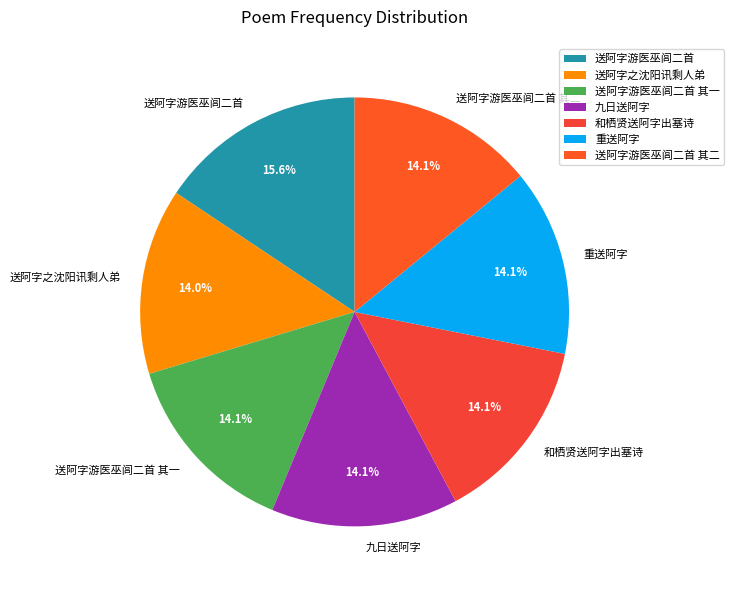

Does any single category account for the majority?

No